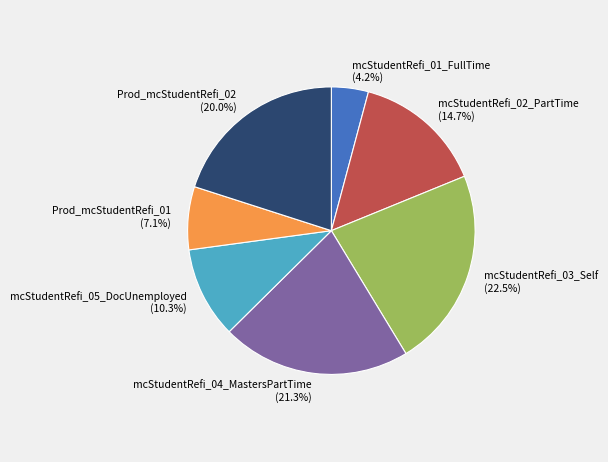

Rank the categories by value from highest to lowest.

mcStudentRefi_03_Self, mcStudentRefi_04_MastersPartTime, Prod_mcStudentRefi_02, mcStudentRefi_02_PartTime, mcStudentRefi_05_DocUnemployed, Prod_mcStudentRefi_01, mcStudentRefi_01_FullTime